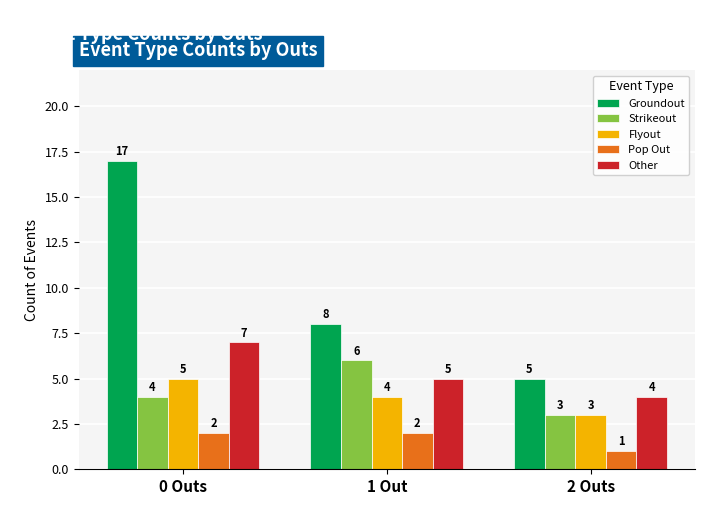

Does the chart contain stacked bars?

No